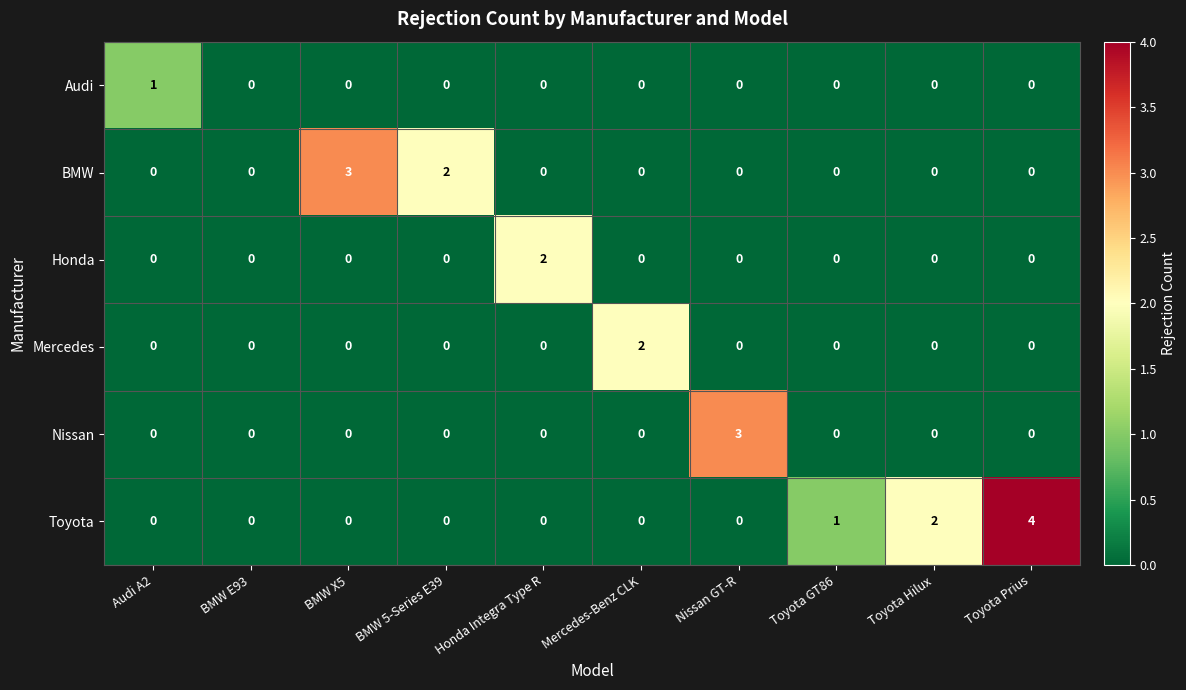

The Audi series shows 0 at BMW 5-Series E39. True or false?

True